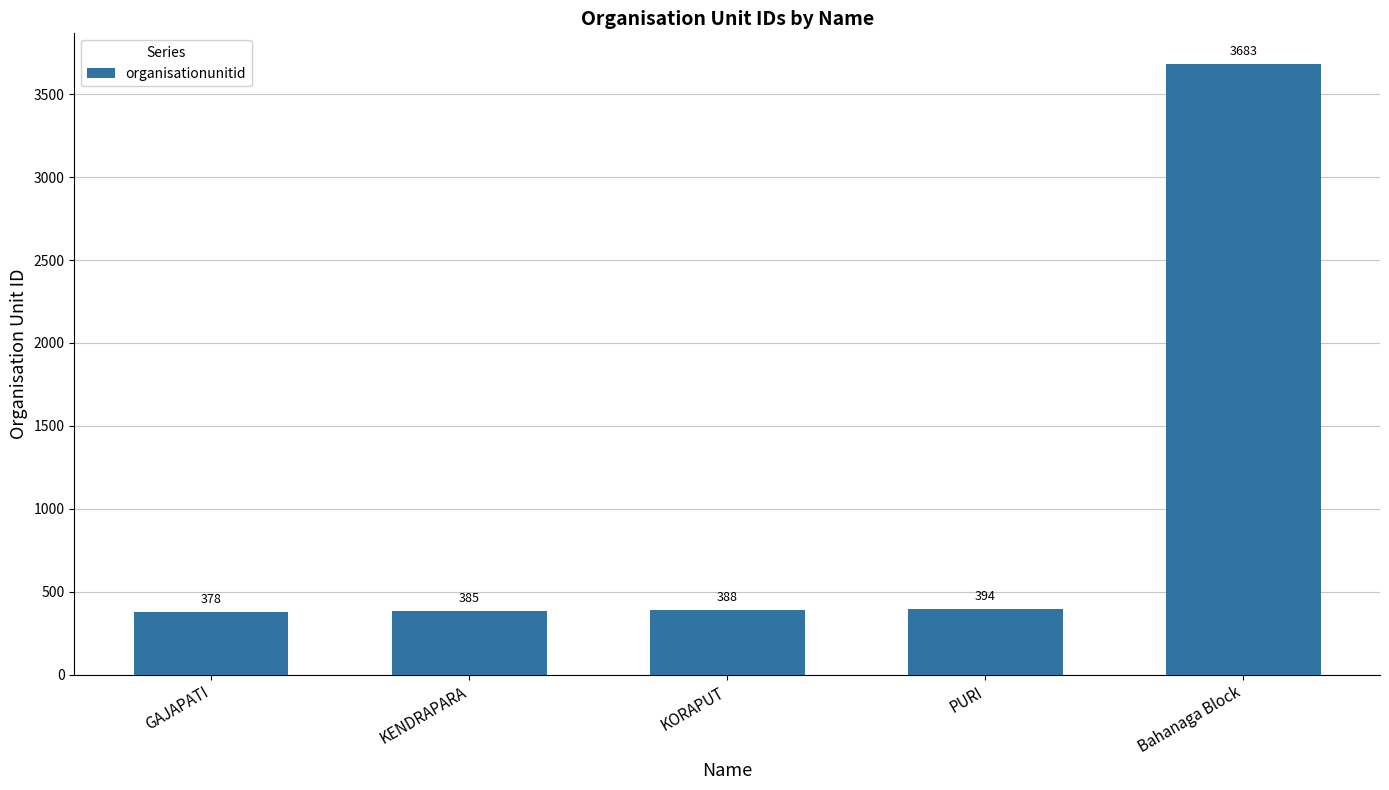

Reading left to right, what are all the values shown in this chart?

378	385	388	394	3683